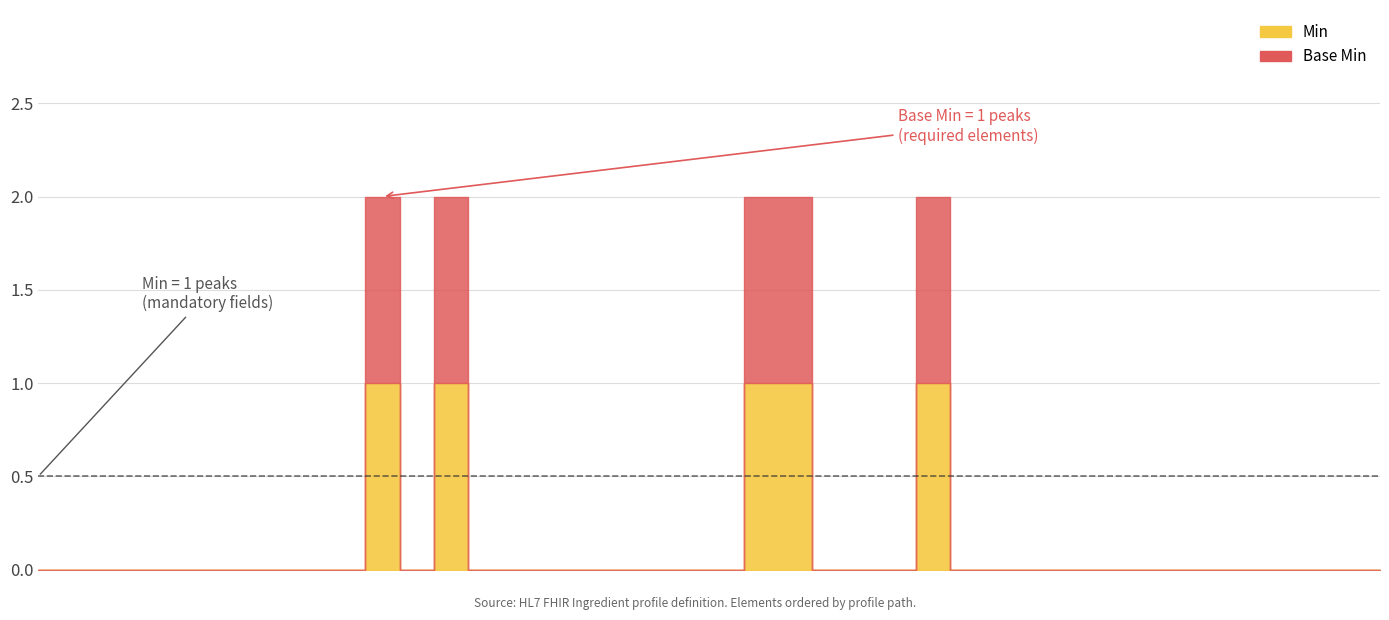

What is the label of the 10th point from the right?

Ingredient.substance.strength.modifierExtension